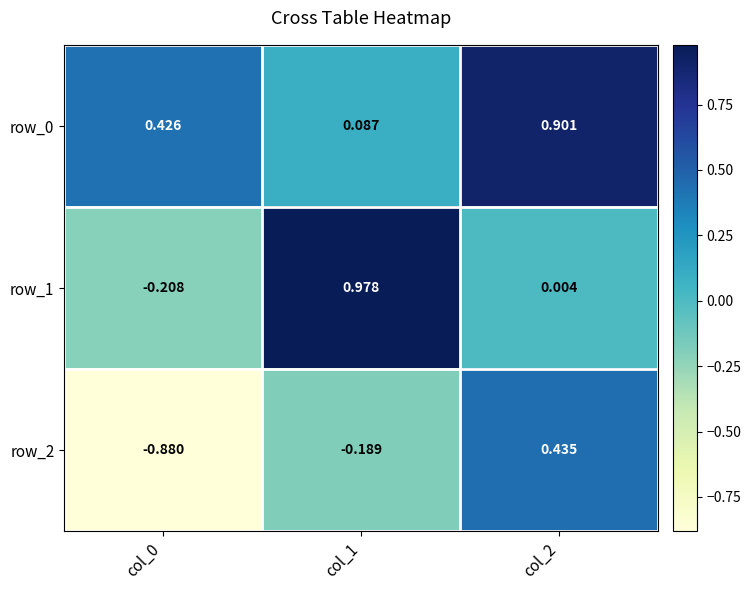

Where does the row_1 series first go above 0?

col_1